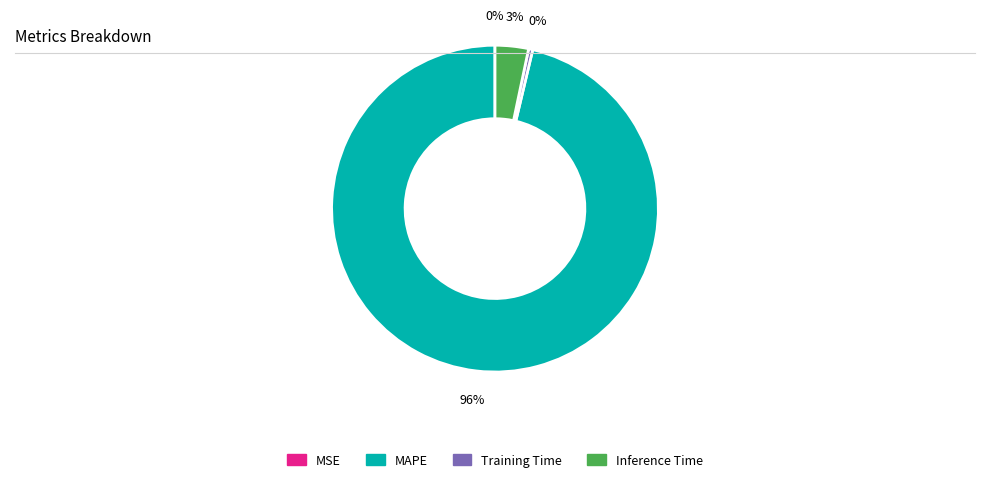

Is it true that MAPE is 96% of the pie?

True